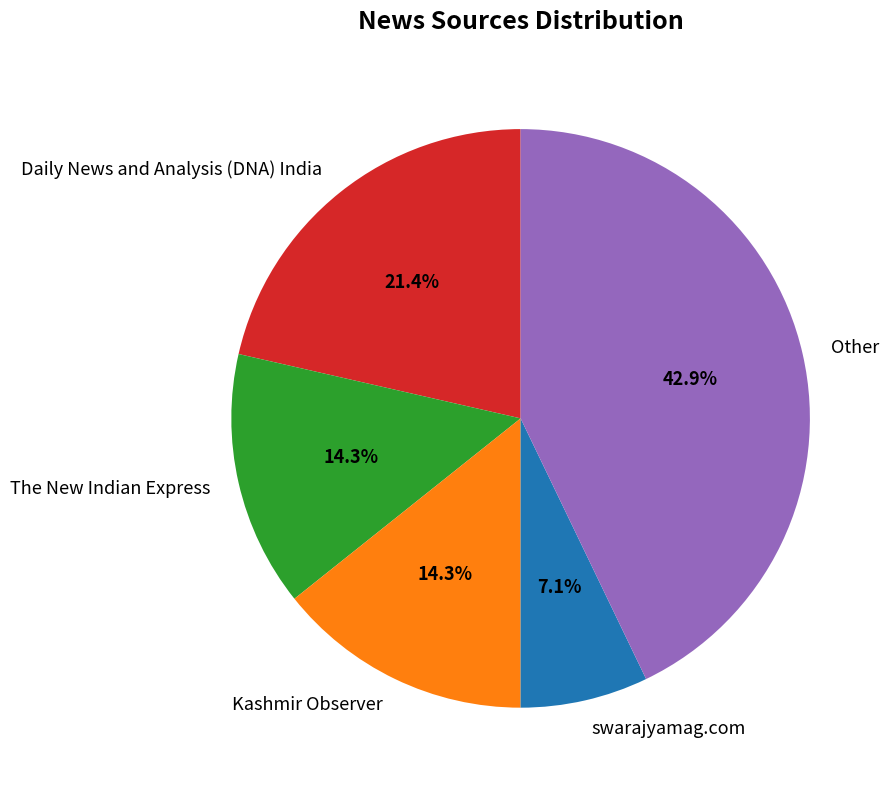

What is the smallest slice in the pie chart?

swarajyamag.com